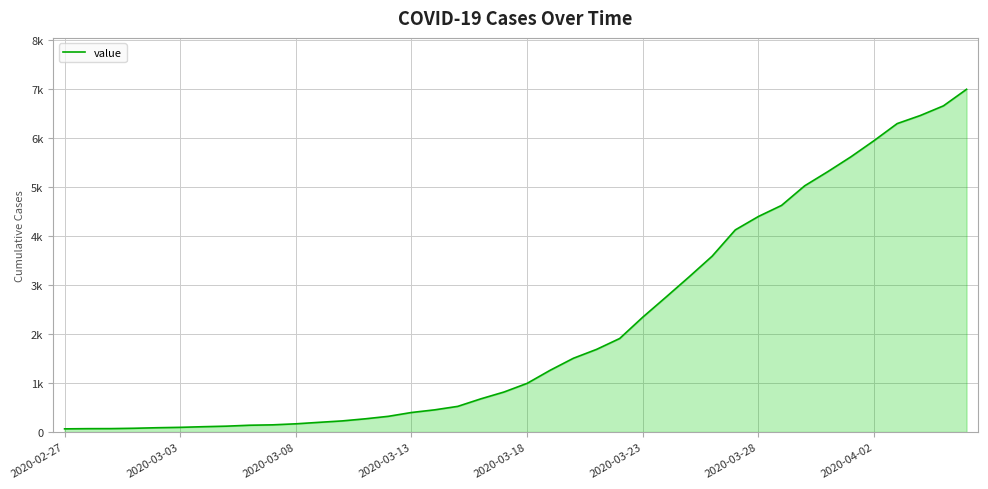

Does the chart display data point markers on the line(s)?

No